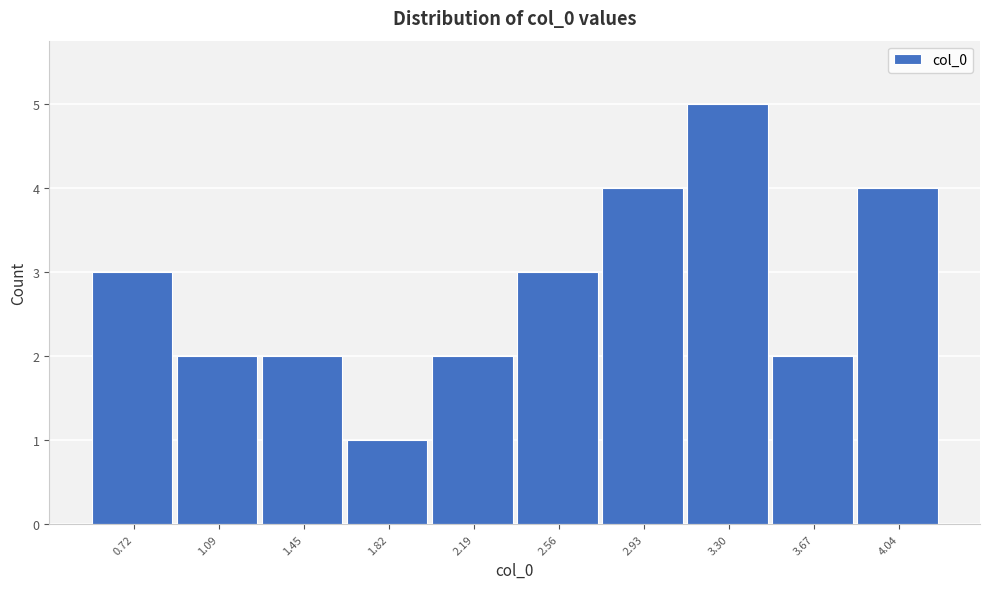

Reading right to left, transcribe all the data shown in this chart.

4.04=4	3.67=2	3.30=5	2.93=4	2.56=3	2.19=2	1.82=1	1.45=2	1.09=2	0.72=3